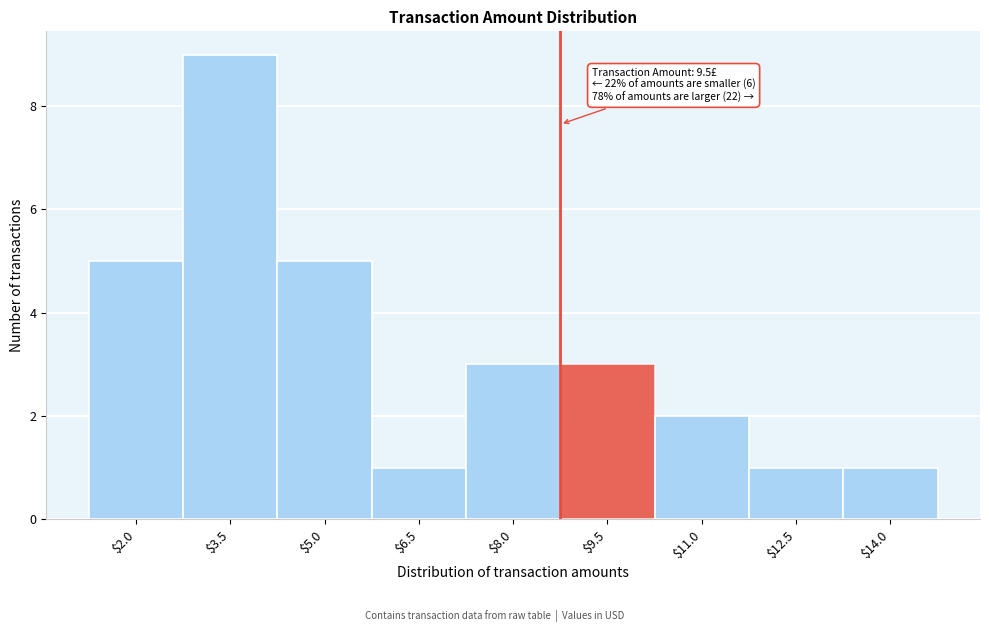

Reading left to right, what are all the values shown in this chart?

5	9	5	1	3	3	2	1	1